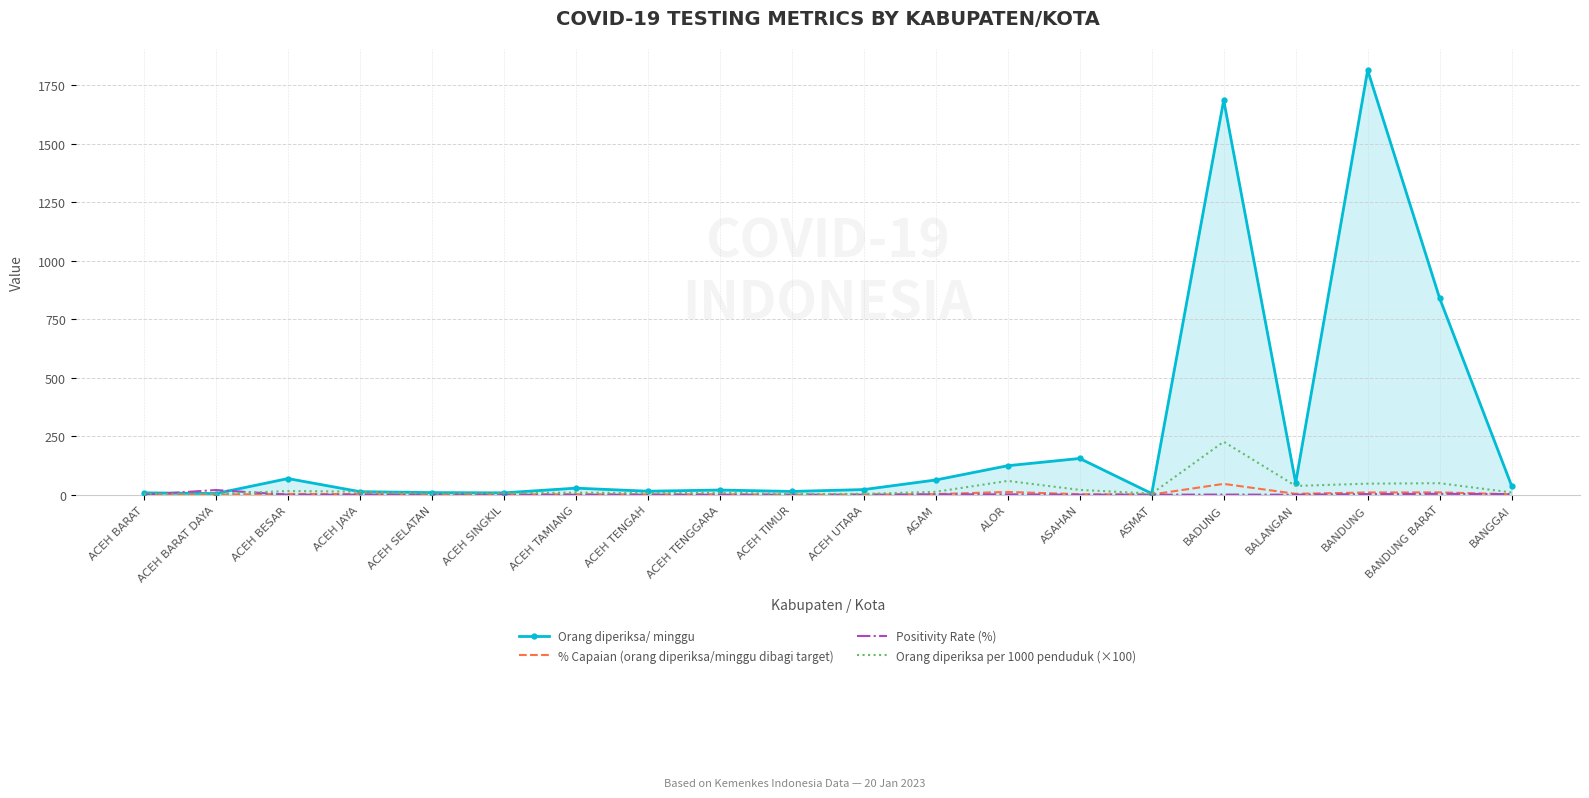

What is the difference between the highest and lowest values at BALANGAN?

51.0